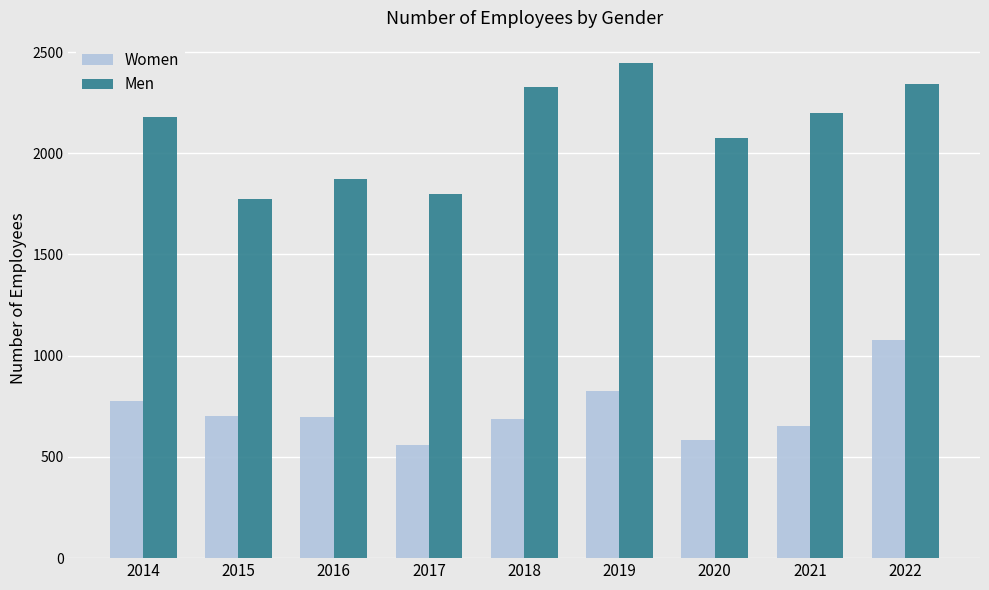

What is the value of the Men bar at the 9th from the left?

2342.7